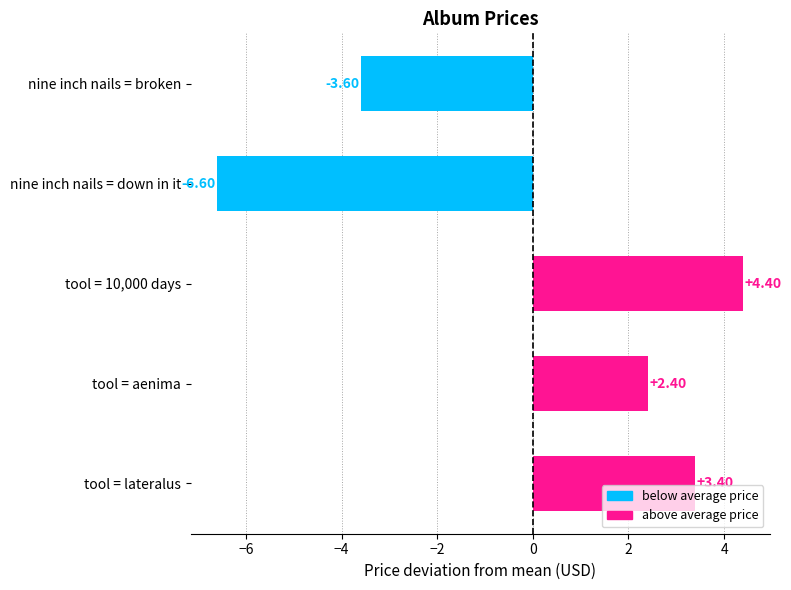

Rank the categories by value from lowest to highest.

nine inch nails = down in it, nine inch nails = broken, tool = aenima, tool = lateralus, tool = 10,000 days